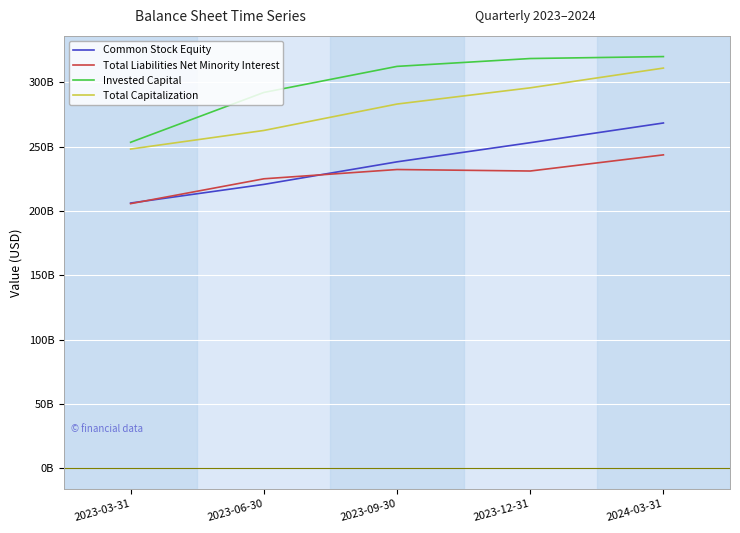

Which series has the widest spread of values?

Invested Capital